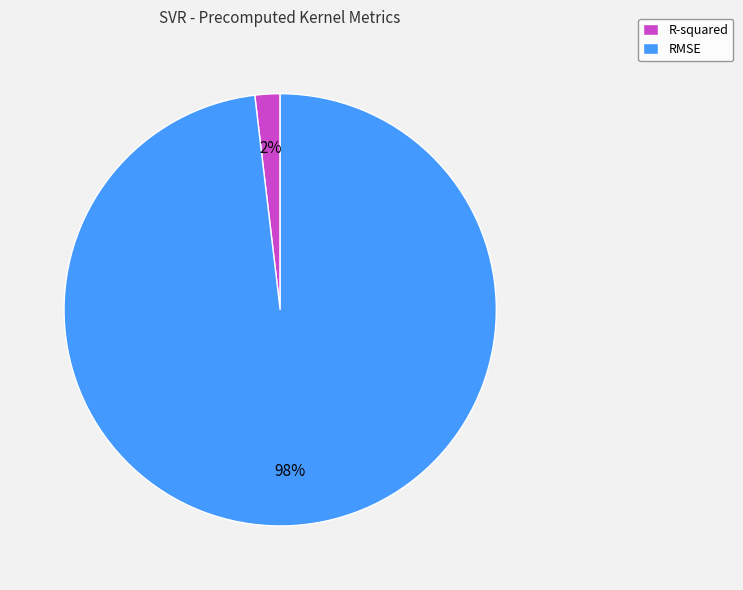

Combined, do RMSE and R-squared account for over 50%?

Yes